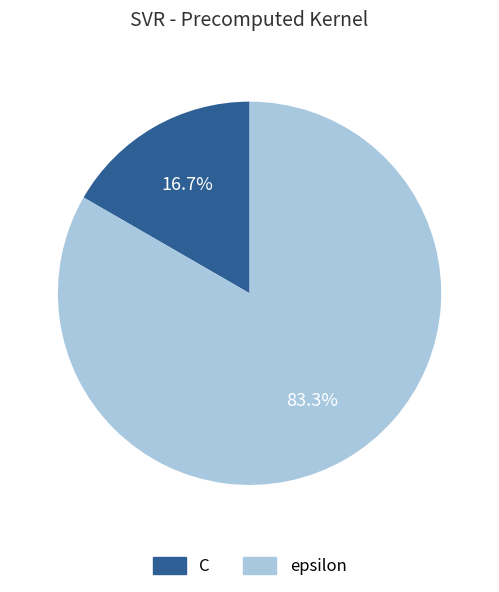

Between epsilon and C, which is larger?

epsilon